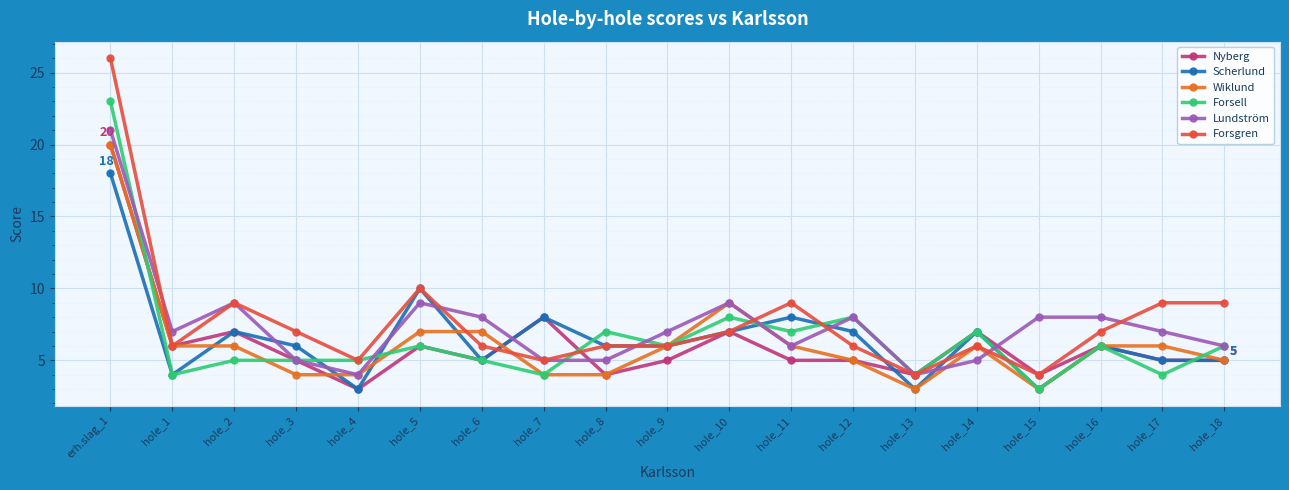

What is the maximum value for Forsgren?

26